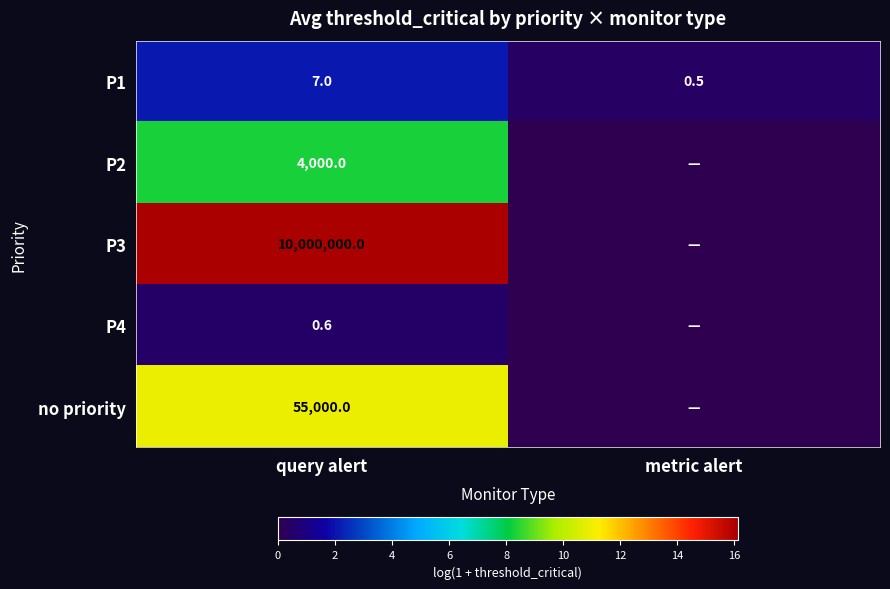

Is it true that P1 equals 0.8 at metric alert?

False